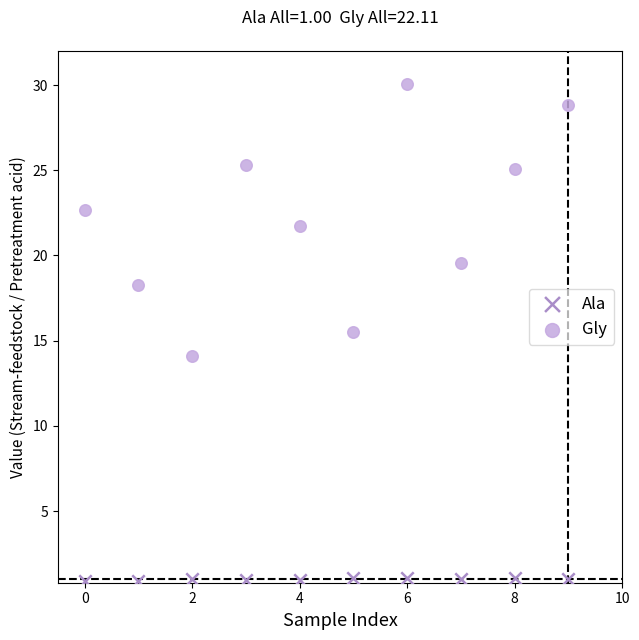

Which series reaches the maximum Y coordinate?

Gly